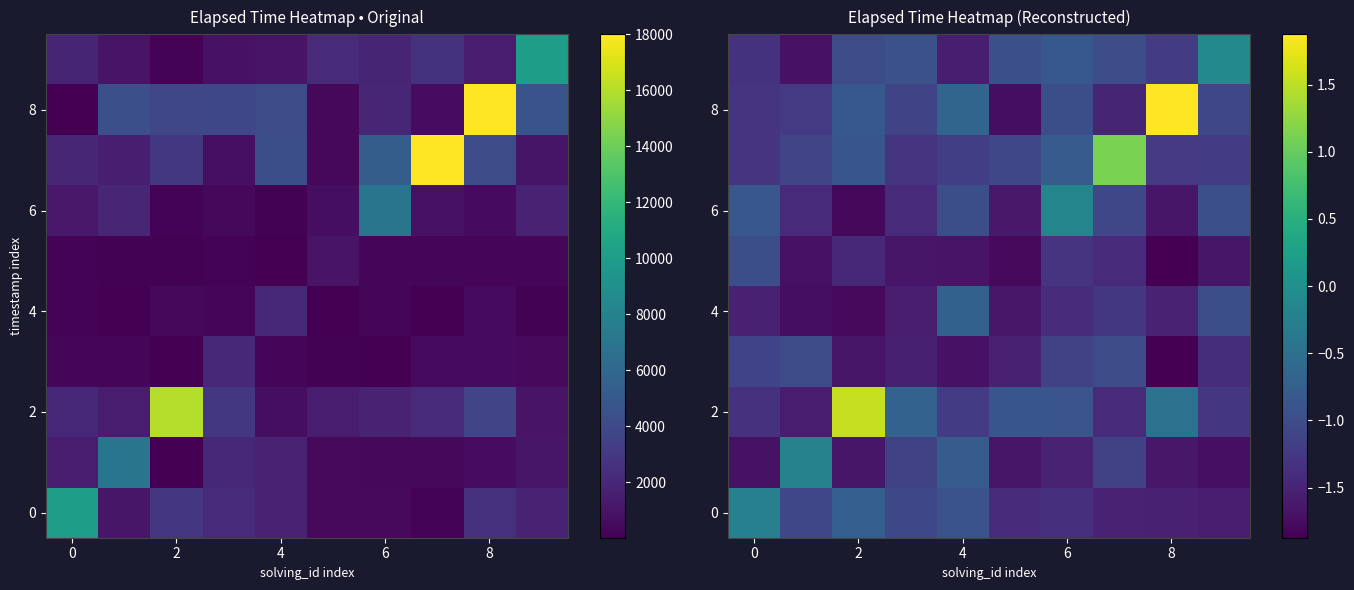

At which label is 2 closest to 0?

8